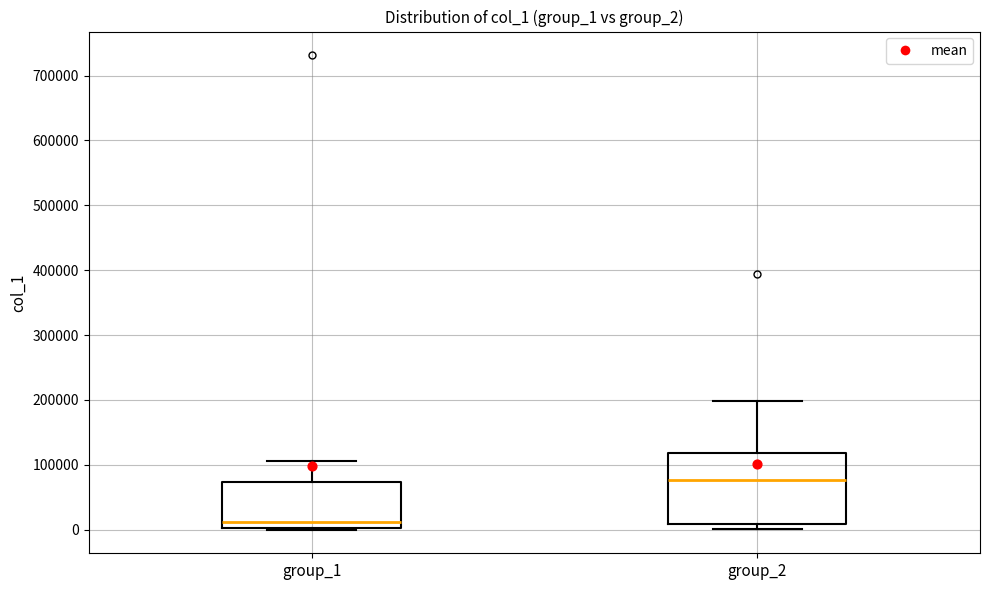

Reading left to right, transcribe this box plot: for each box, give where its median line is, the range the box spans, and where its two whiskers end, as read against the y-axis. The values are not printed on the chart, so give them approximately, as read against the axis.

group_1: median 10000, box 0 to 70000, whiskers 0 to 110000
group_2: median 80000, box 10000 to 120000, whiskers 0 to 200000